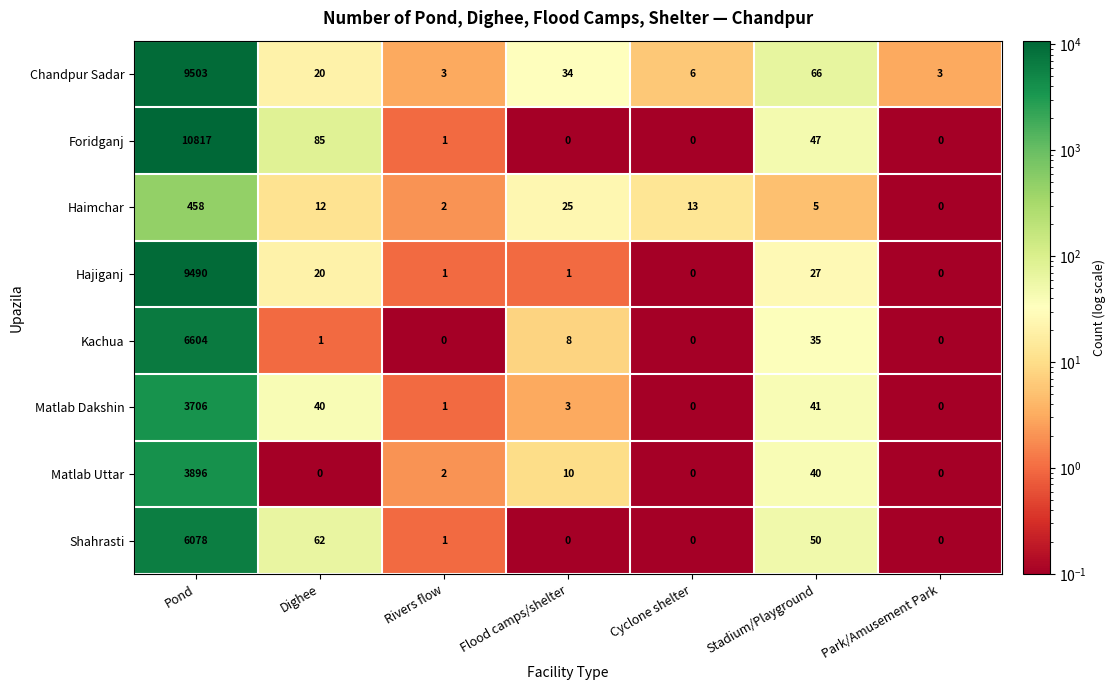

What is the average value of the Haimchar series?

74